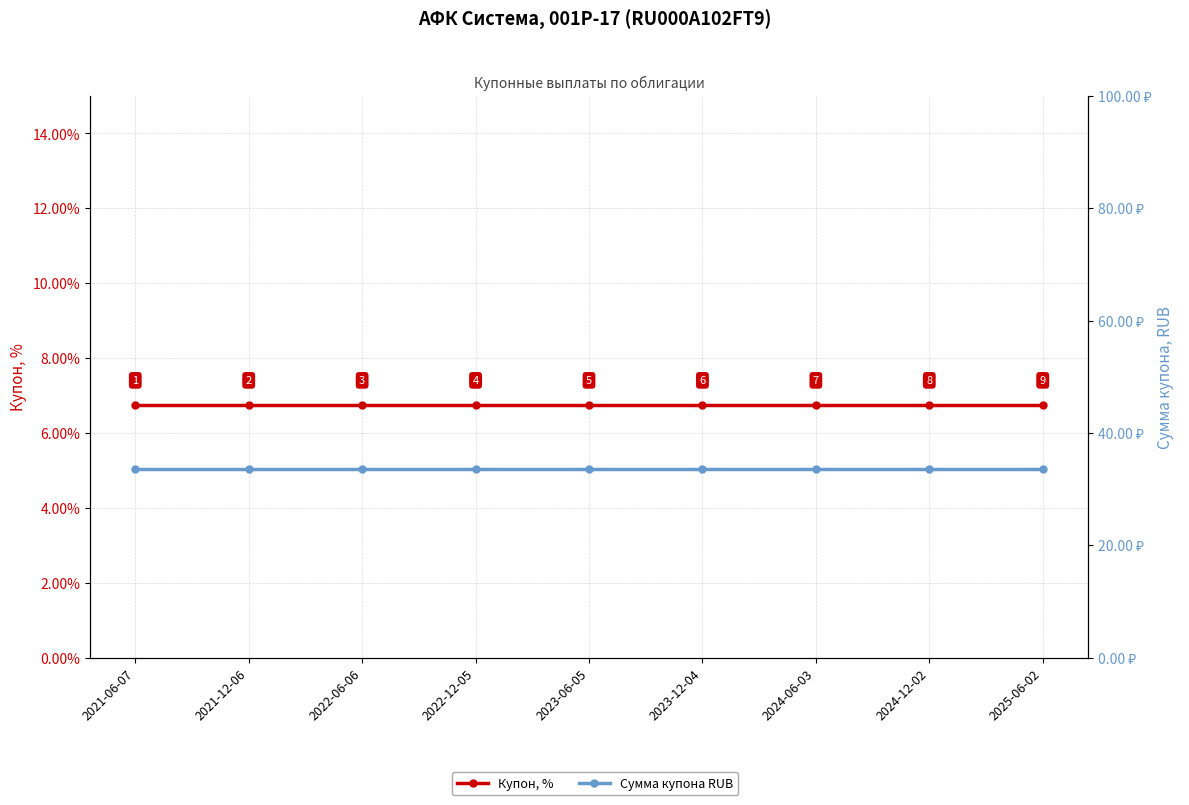

Which series has the largest total across all categories?

Сумма купона RUB